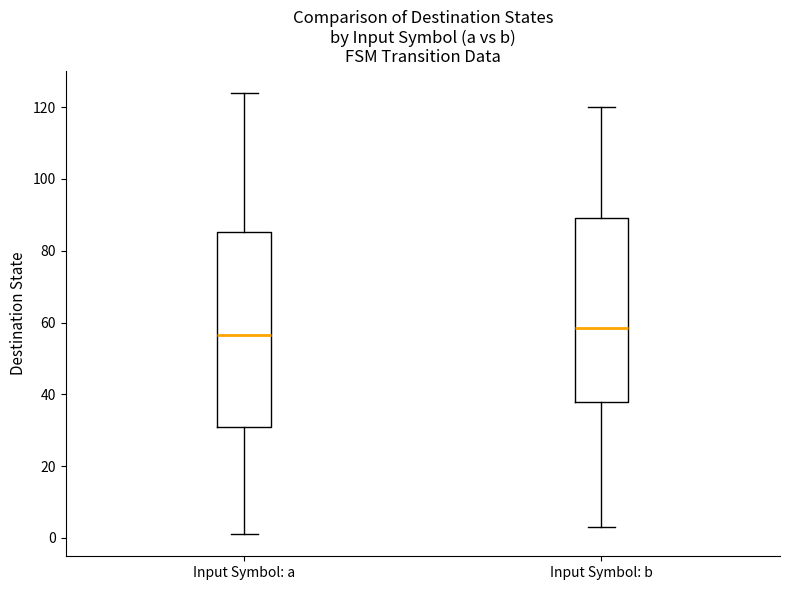

Reading left to right, transcribe this box plot: for each box, give where its median line is, the range the box spans, and where its two whiskers end, as read against the y-axis. The values are not printed on the chart, so give them approximately, as read against the axis.

Input Symbol: a: median 56, box 30 to 86, whiskers 2 to 124
Input Symbol: b: median 58, box 38 to 90, whiskers 4 to 120